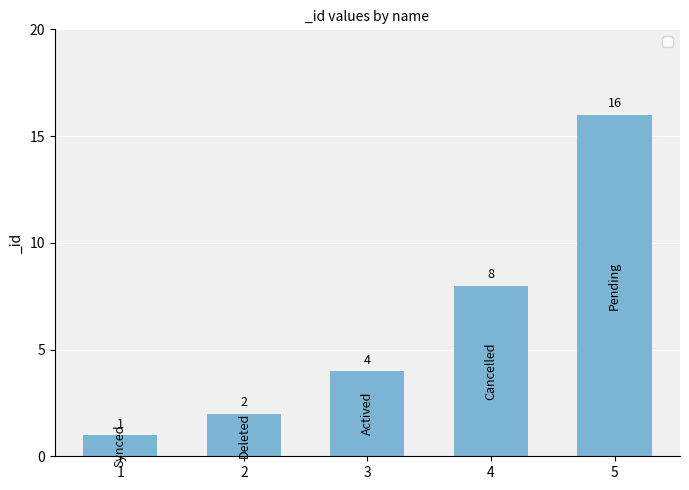

At which label is the value closest to 8?

4